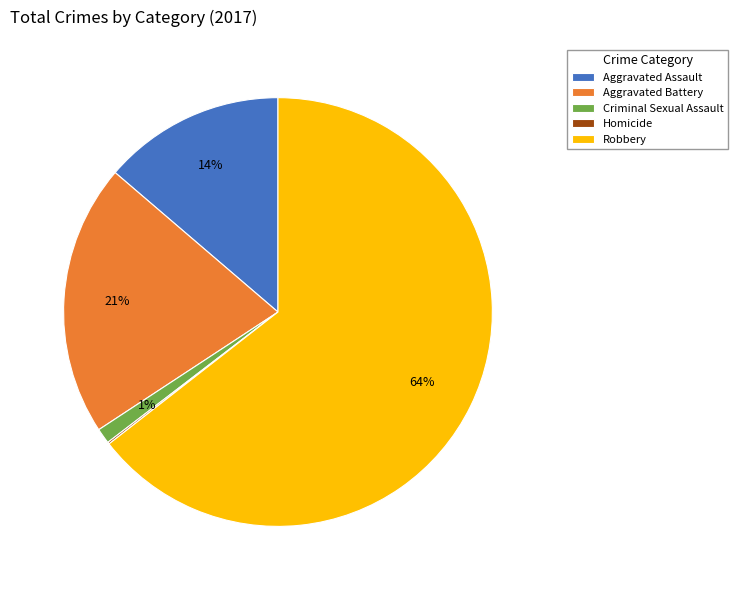

Which slice is the largest?

Robbery